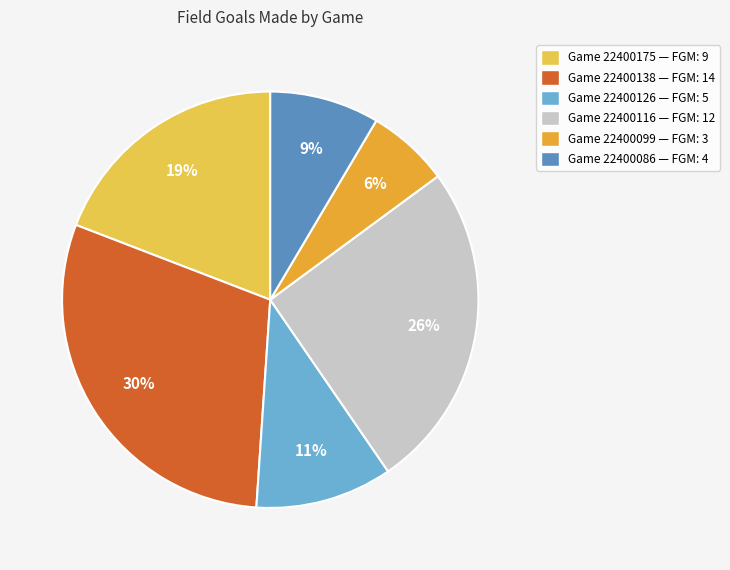

Which has a higher value, Game 22400126 — FGM: 5 or Game 22400116 — FGM: 12?

Game 22400116 — FGM: 12